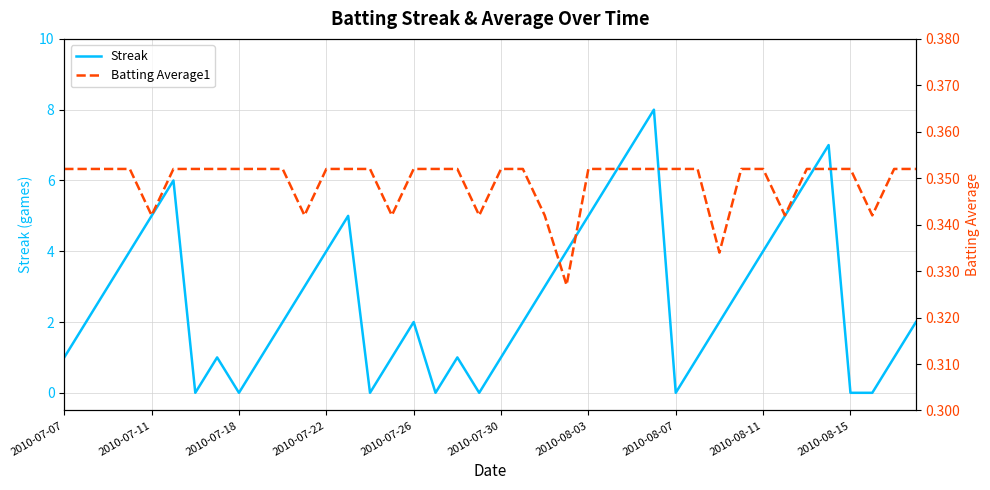

True or false: Streak has a value of 1 at 2010-07-07.

True